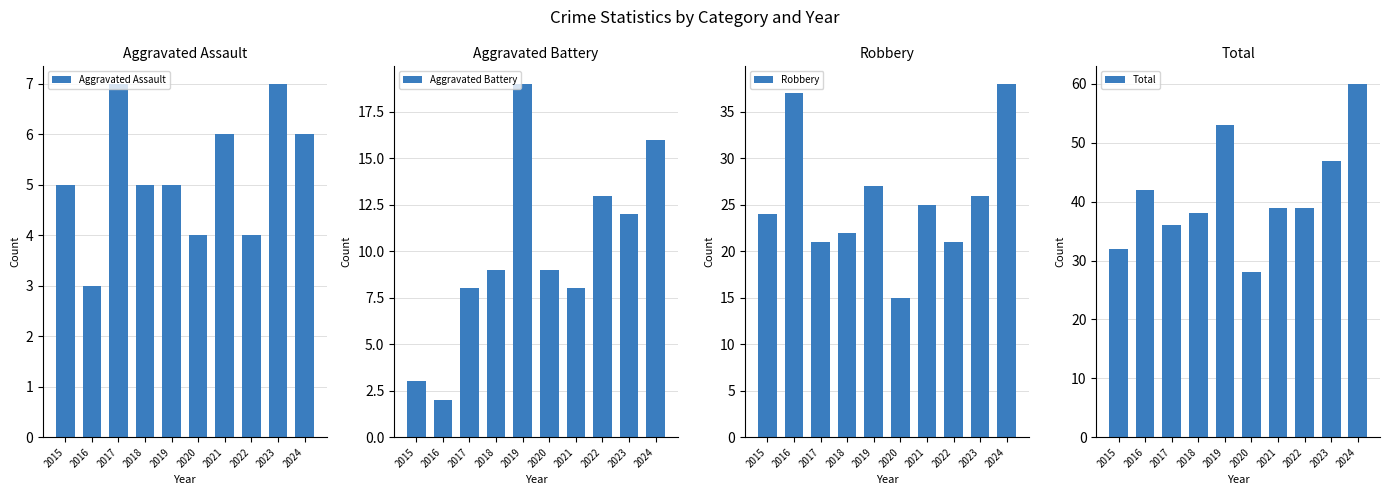

How many categories are shown in the chart?

10